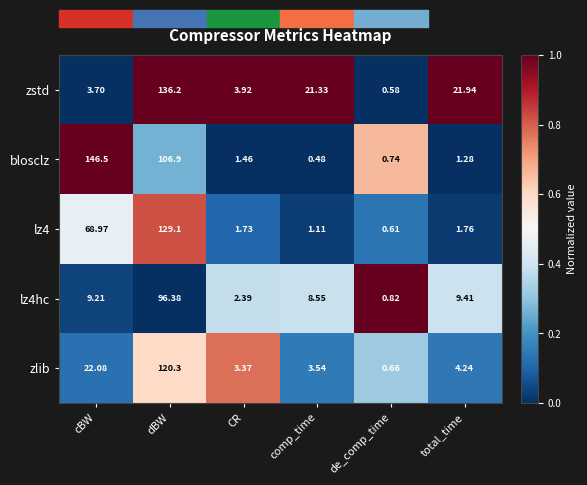

What is the total value across all series at dBW?

588.9